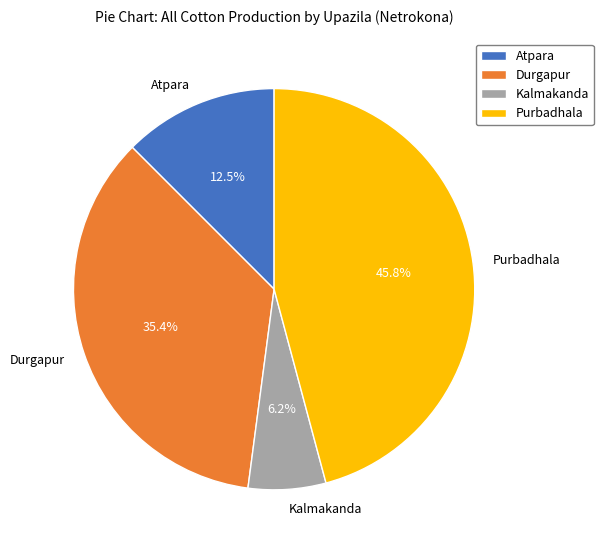

Approximately how many times larger is the value at Kalmakanda compared to Atpara?

0.5